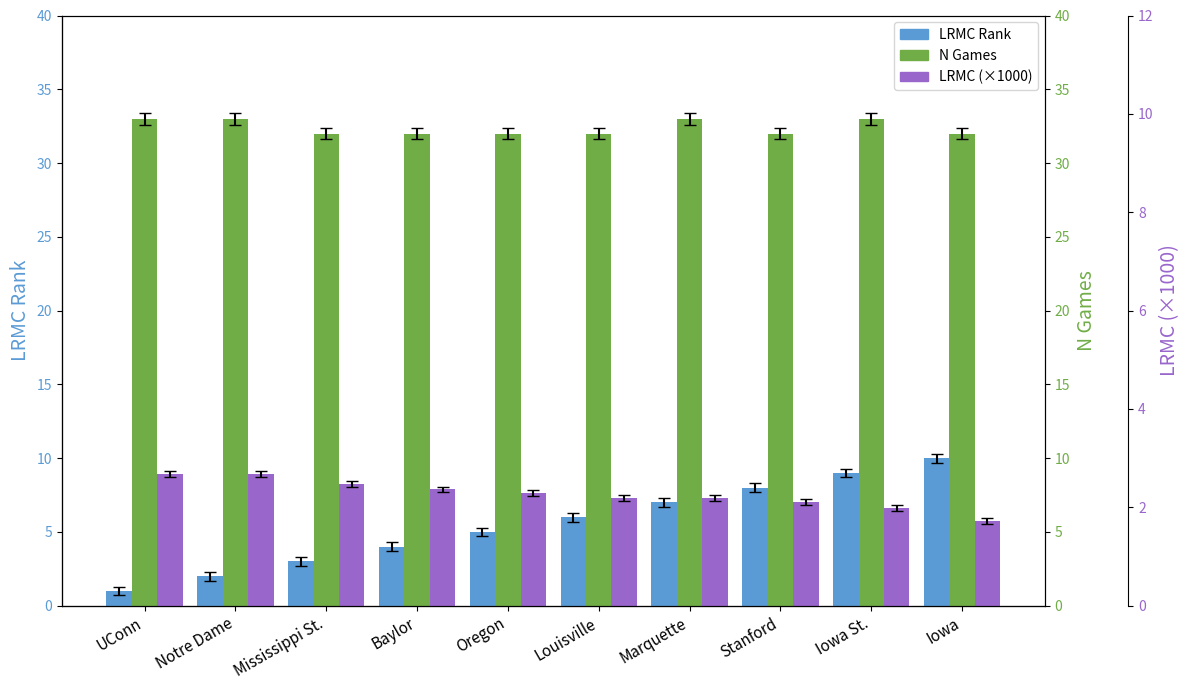

What are all the series names shown in the legend?

LRMC Rank, N Games, LRMC (×1000)